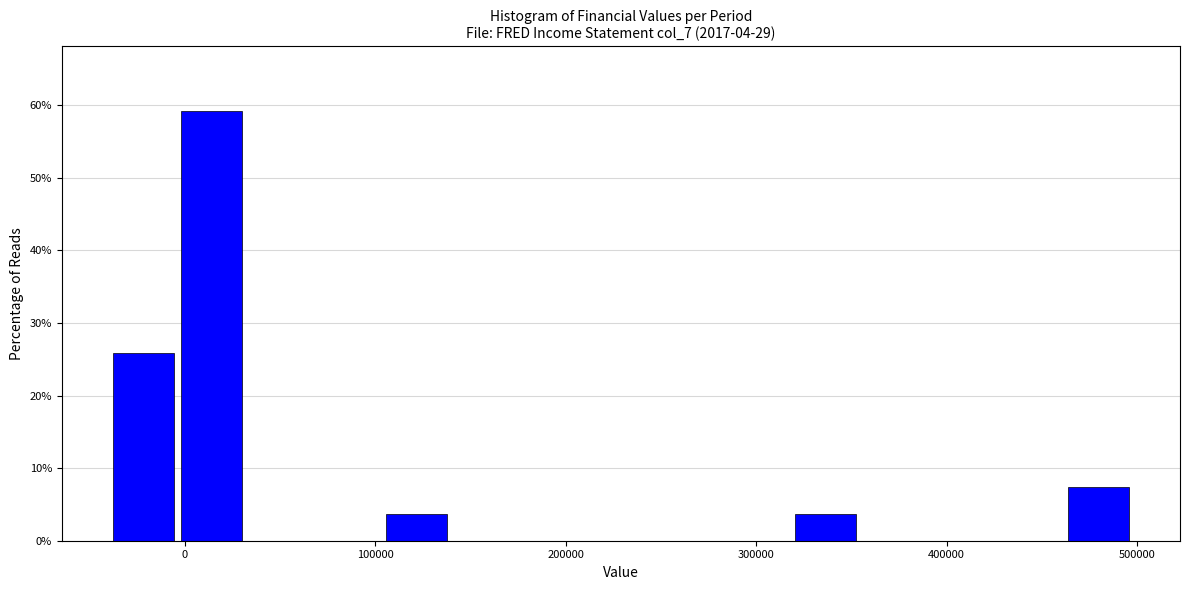

Around what value on the x-axis is the tallest bar? Give the approximate position of its centre, as read against the axis.

10000